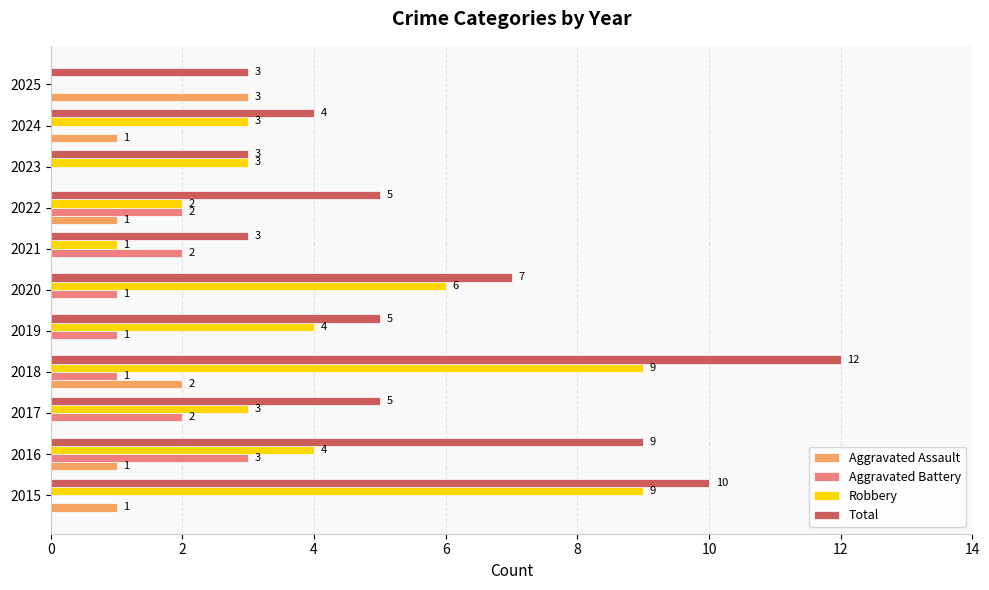

What is the sum of all Aggravated Assault values?

9